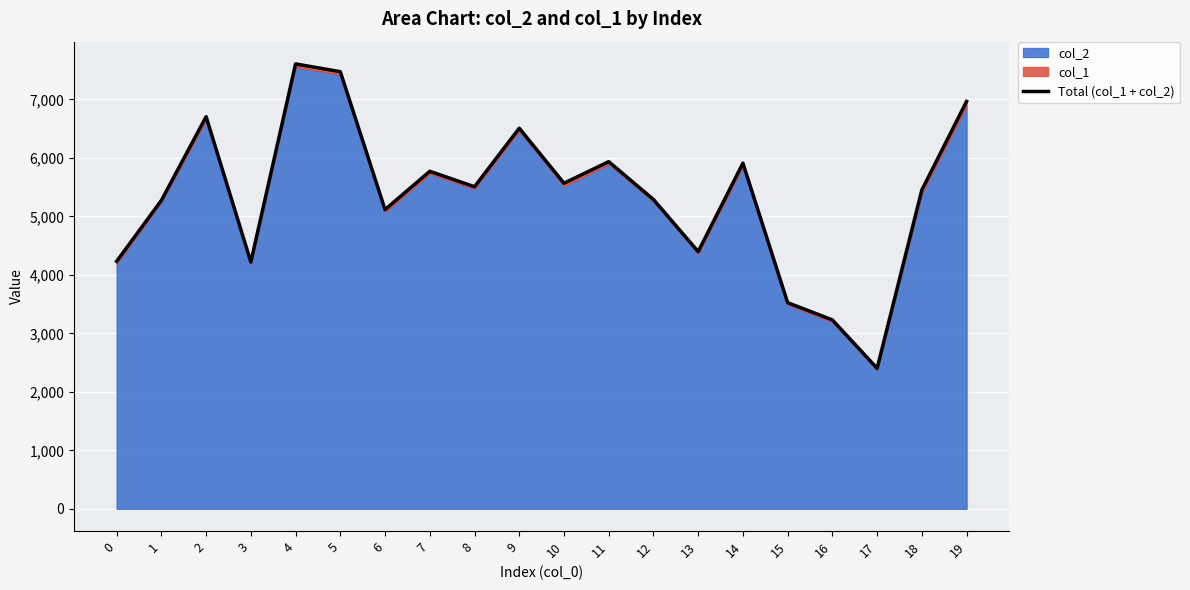

What is the smallest value displayed?

2403